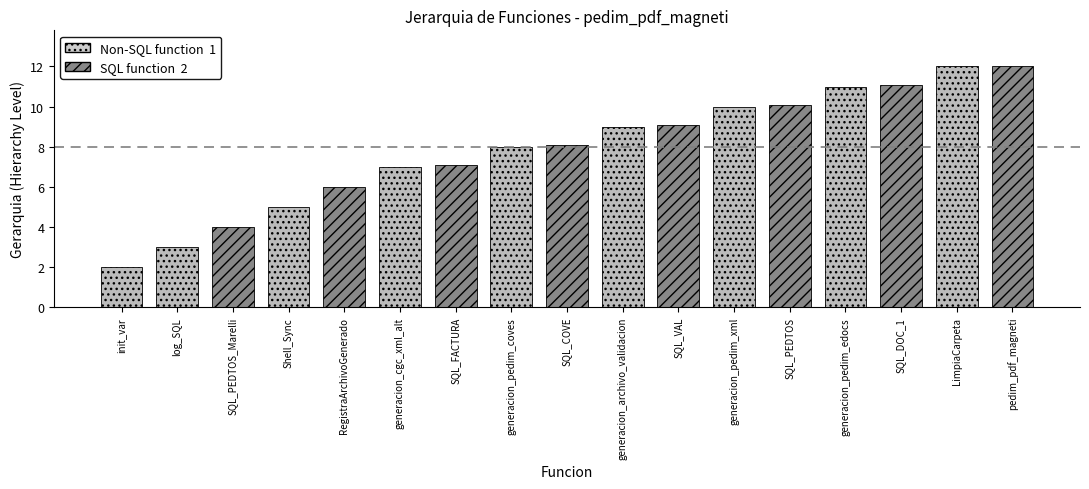

How many values exceed 8?

9